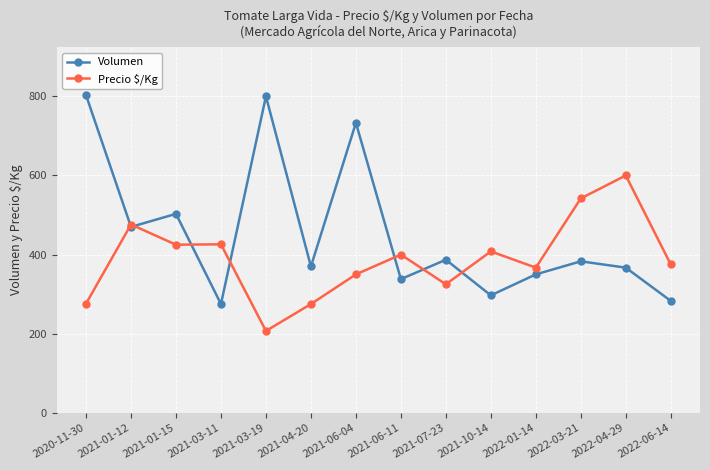

What is the total value across all series at 2022-06-14?

658